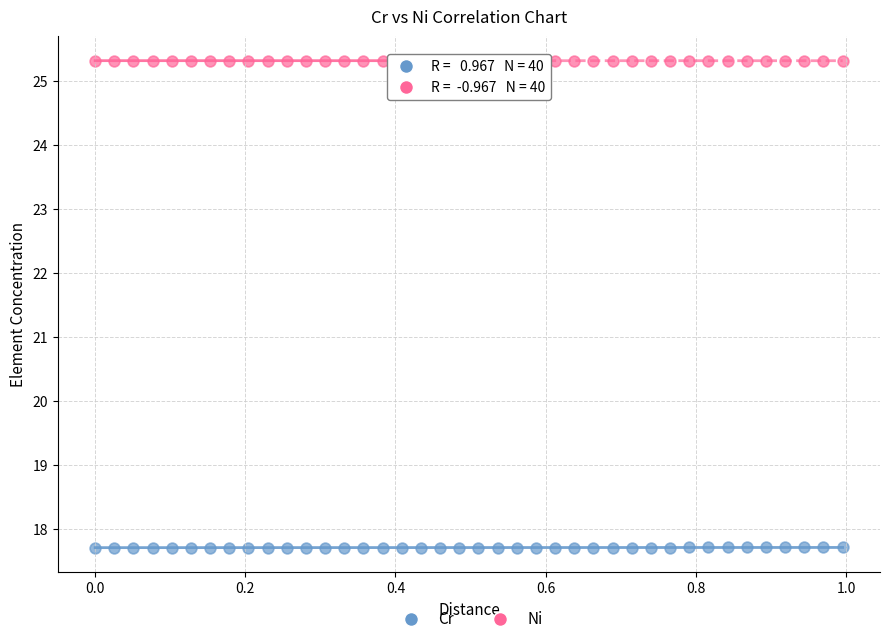

Which series reaches the minimum Y coordinate?

Cr